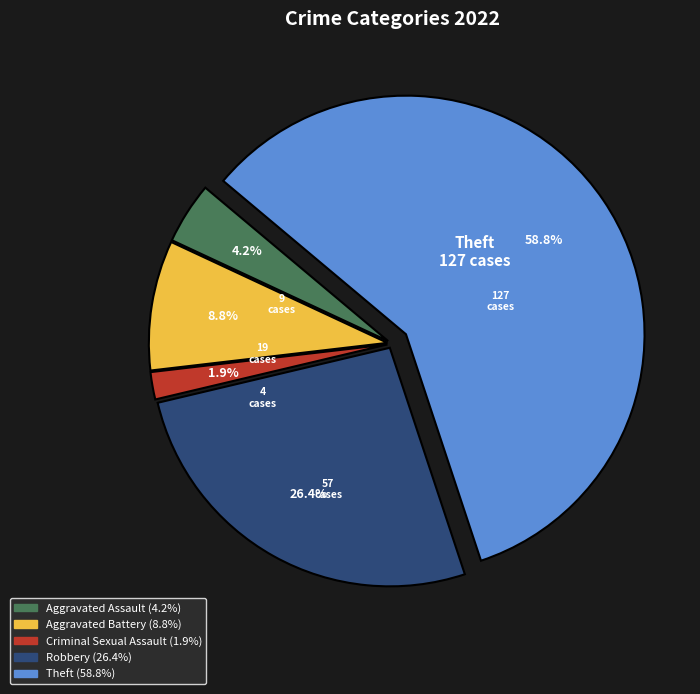

What is the total percentage of Robbery and Aggravated Battery?

35.2%